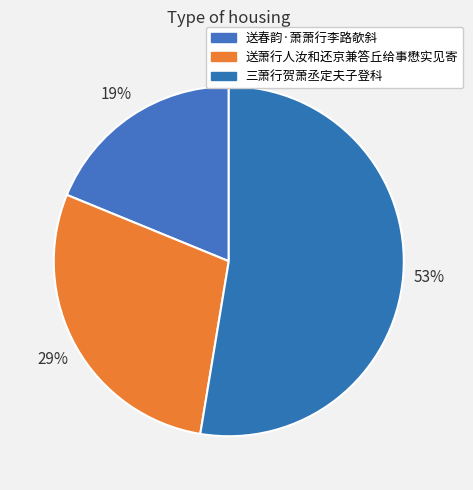

How many slices are in this pie chart?

3